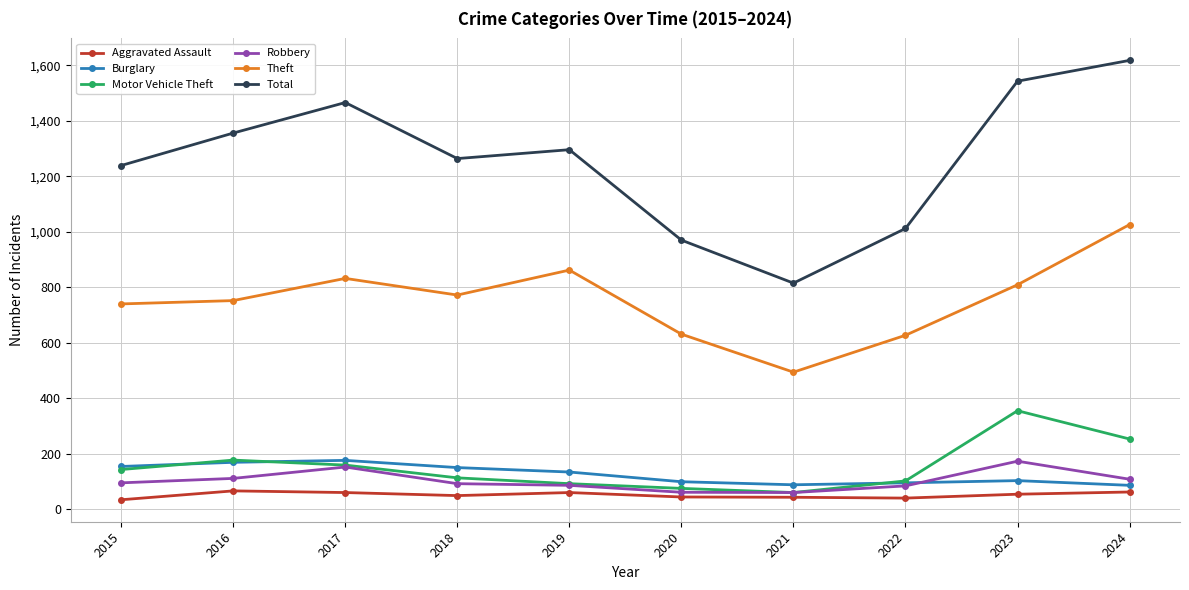

What is the value of the Theft point at the 4th from the left?

772